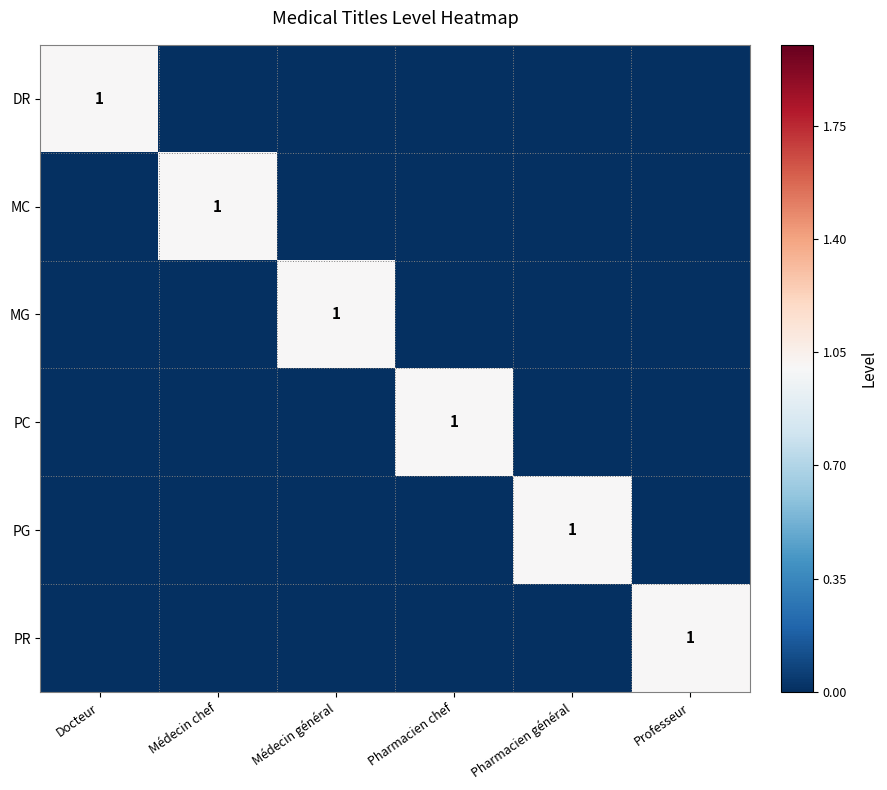

What is the spread (max minus min) of values at Docteur?

1